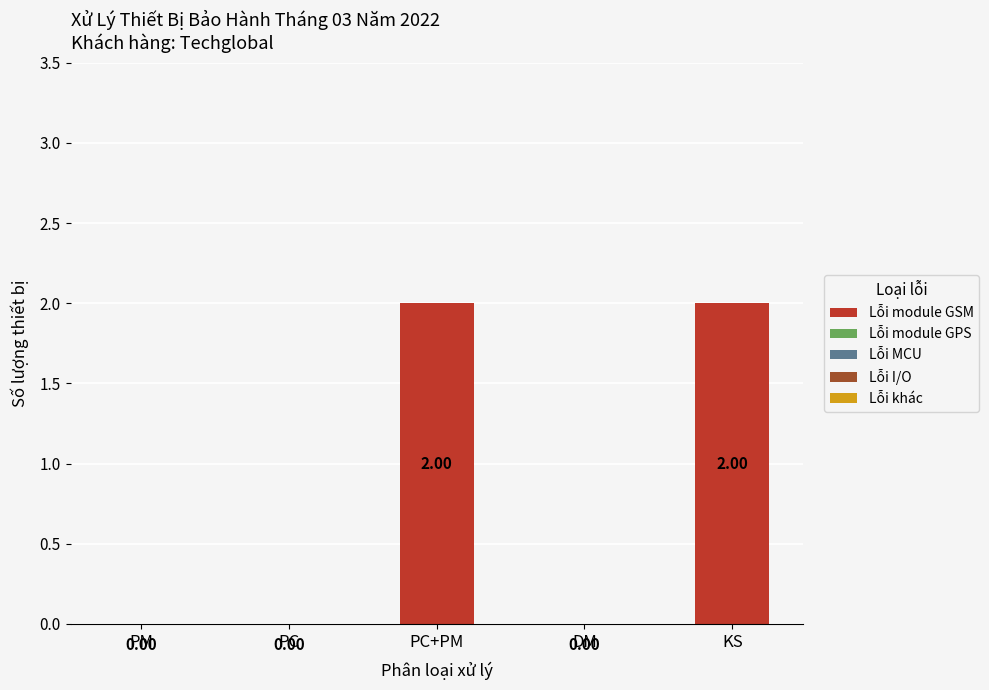

How many categories are shown in the chart?

5